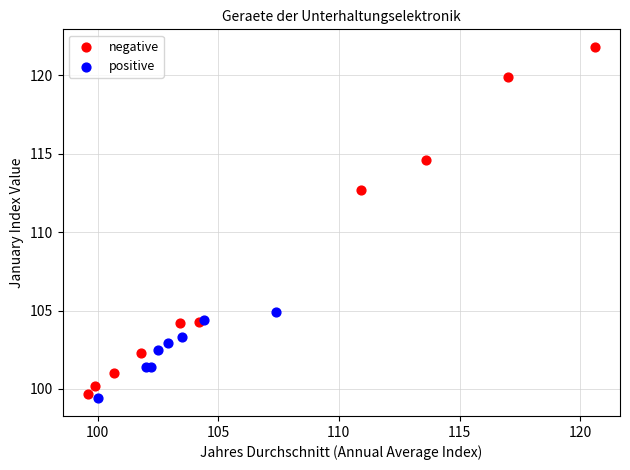

Which series reaches the maximum Y coordinate?

negative